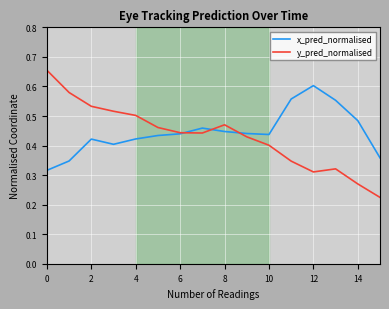

How many interior local valleys does the x_pred_normalised series have?

2